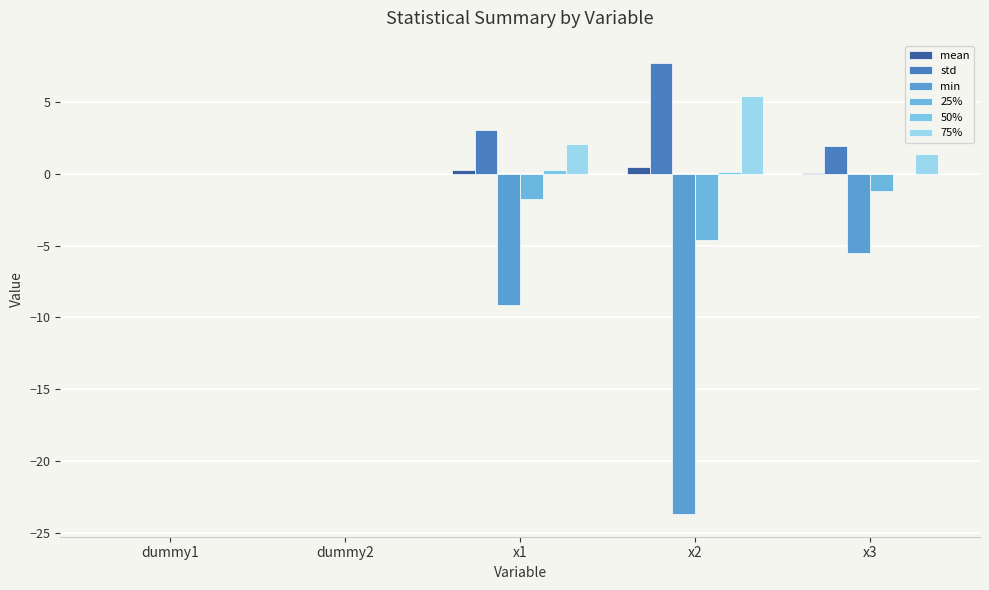

How many categories are shown in the chart?

5